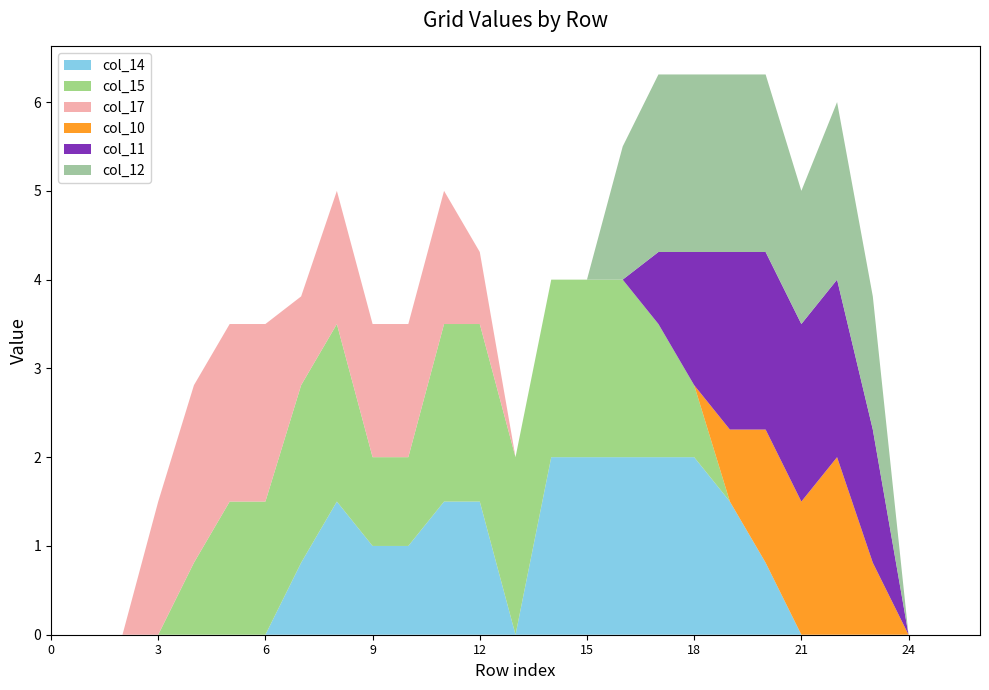

Reading left to right, what are all the values shown in this chart?

col_14: 0.0	0.0	0.0	0.0	0.0	0.0	0.0	0.8	1.5	1.0	1.0	1.5	1.5	0.0	2.0	2.0	2.0	2.0	2.0	1.5	0.8	0.0	0.0	0.0	0.0	0.0	0.0
col_15: 0.0	0.0	0.0	0.0	0.8	1.5	1.5	2.0	2.0	1.0	1.0	2.0	2.0	2.0	2.0	2.0	2.0	1.5	0.8	0.0	0.0	0.0	0.0	0.0	0.0	0.0	0.0
col_17: 0.0	0.0	0.0	1.5	2.0	2.0	2.0	1.0	1.5	1.5	1.5	1.5	0.8	0.0	0.0	0.0	0.0	0.0	0.0	0.0	0.0	0.0	0.0	0.0	0.0	0.0	0.0
col_10: 0.0	0.0	0.0	0.0	0.0	0.0	0.0	0.0	0.0	0.0	0.0	0.0	0.0	0.0	0.0	0.0	0.0	0.0	0.0	0.8	1.5	1.5	2.0	0.8	0.0	0.0	0.0
col_11: 0.0	0.0	0.0	0.0	0.0	0.0	0.0	0.0	0.0	0.0	0.0	0.0	0.0	0.0	0.0	0.0	0.0	0.8	1.5	2.0	2.0	2.0	2.0	1.5	0.0	0.0	0.0
col_12: 0.0	0.0	0.0	0.0	0.0	0.0	0.0	0.0	0.0	0.0	0.0	0.0	0.0	0.0	0.0	0.0	1.5	2.0	2.0	2.0	2.0	1.5	2.0	1.5	0.0	0.0	0.0